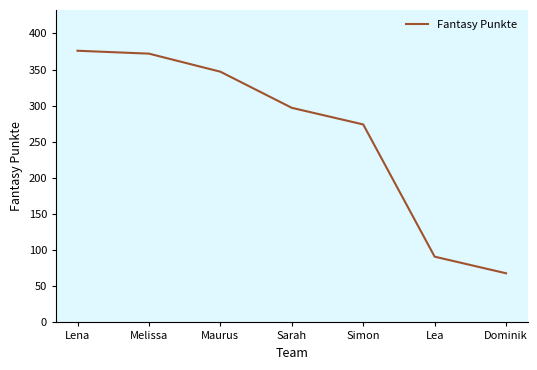

Reading left to right, extract all data points from this chart.

376	372	347	297	274	91	68